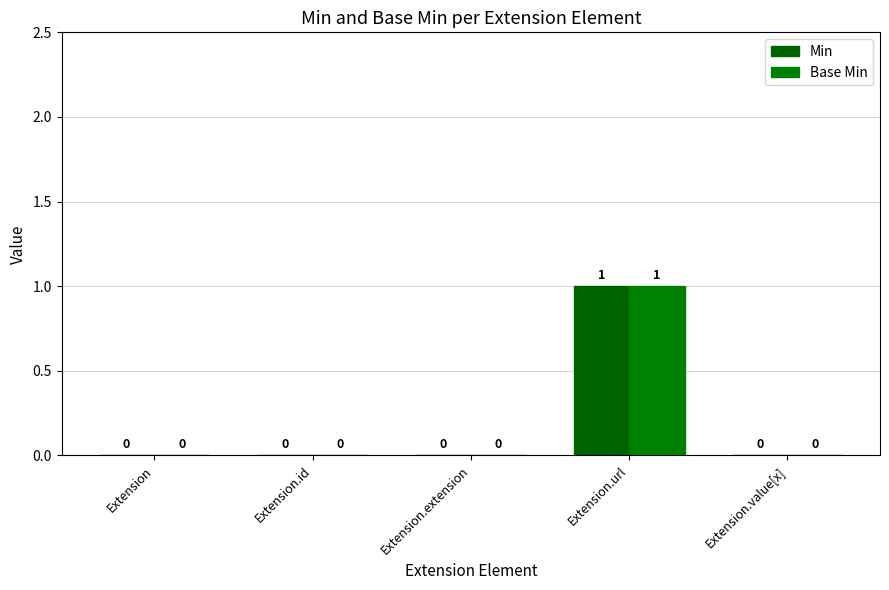

Reading left to right, extract all data points from this chart.

Min: Extension=0	Extension.id=0	Extension.extension=0	Extension.url=1	Extension.value[x]=0
Base Min: Extension=0	Extension.id=0	Extension.extension=0	Extension.url=1	Extension.value[x]=0